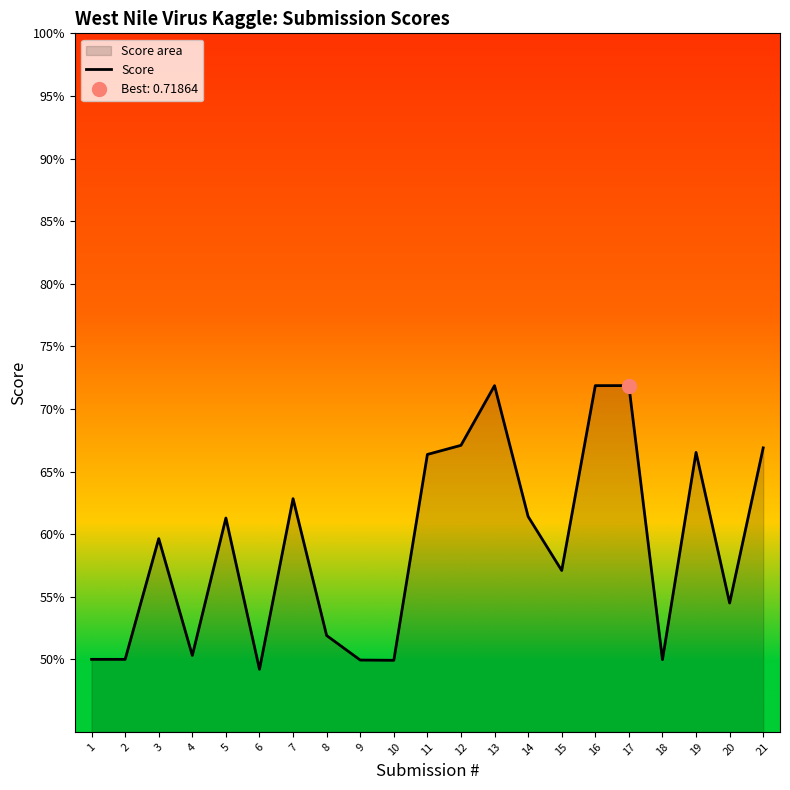

At which category does the data reach its first local valley?

4